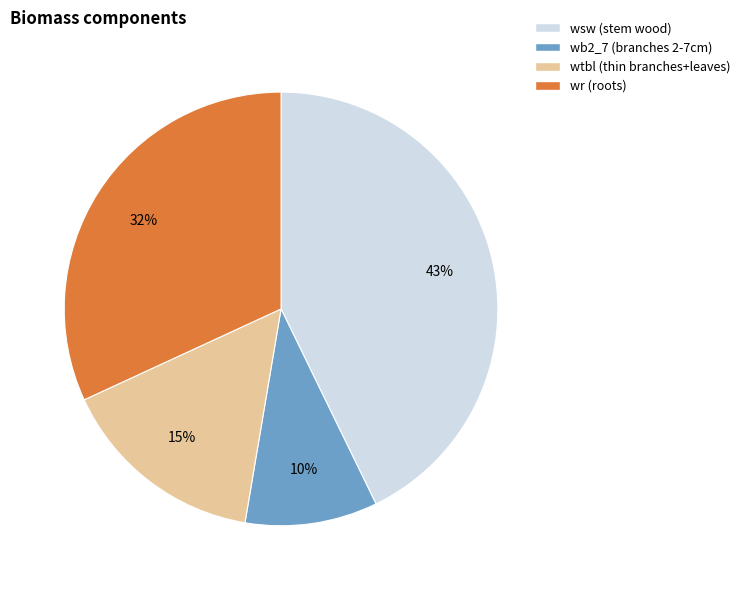

To the nearest percent, what is the difference between the largest and smallest slice percentages?

33%